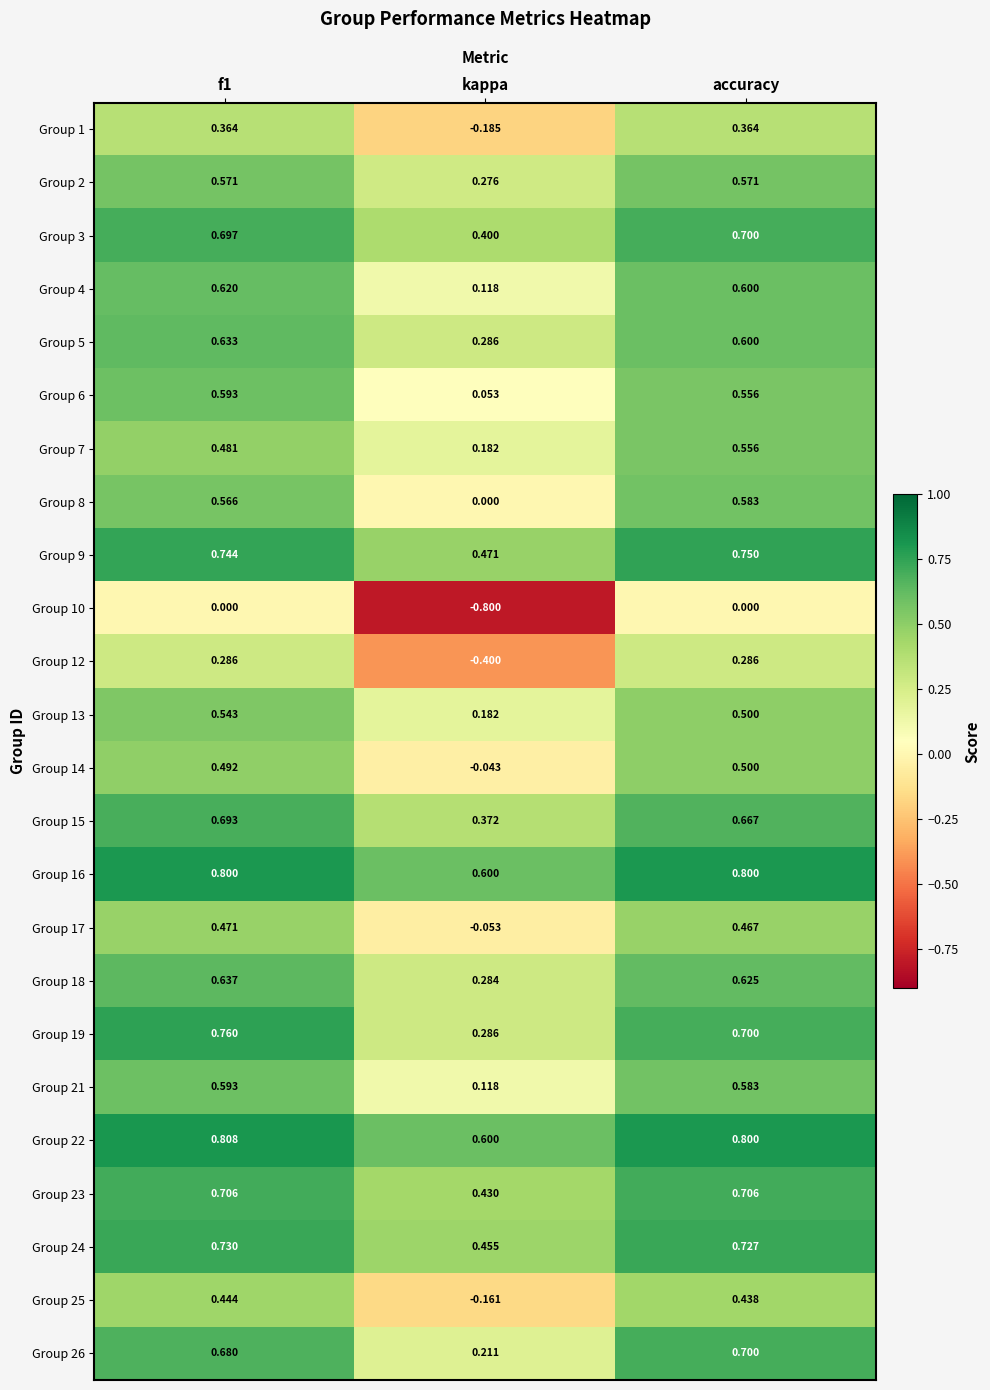

Between f1 and kappa, which series saw the biggest shift?

Group 10